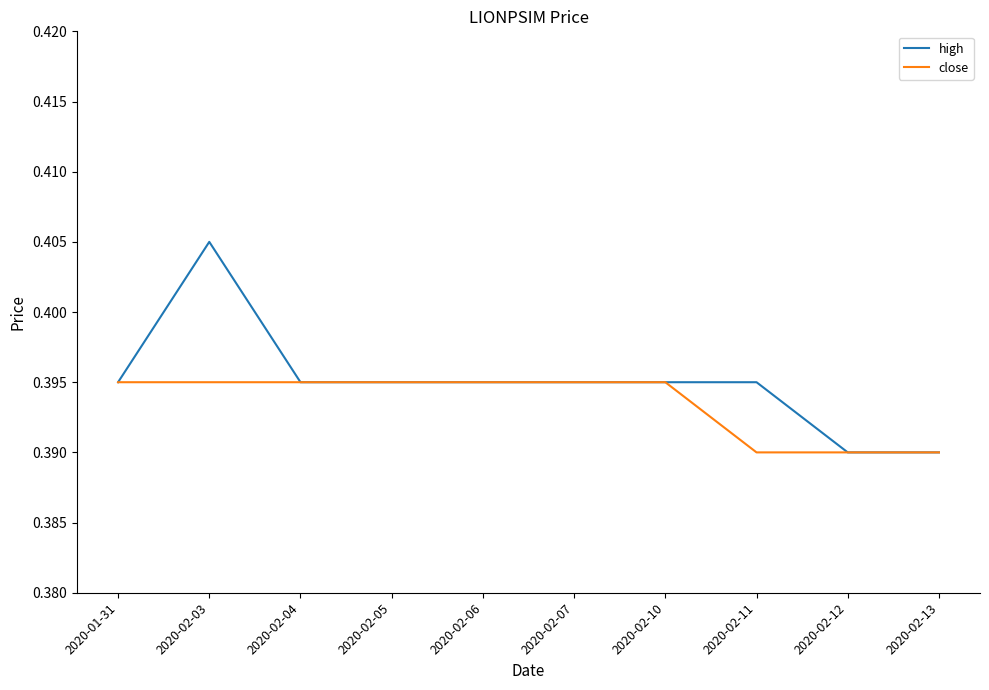

What is the sum of all close values?

3.9